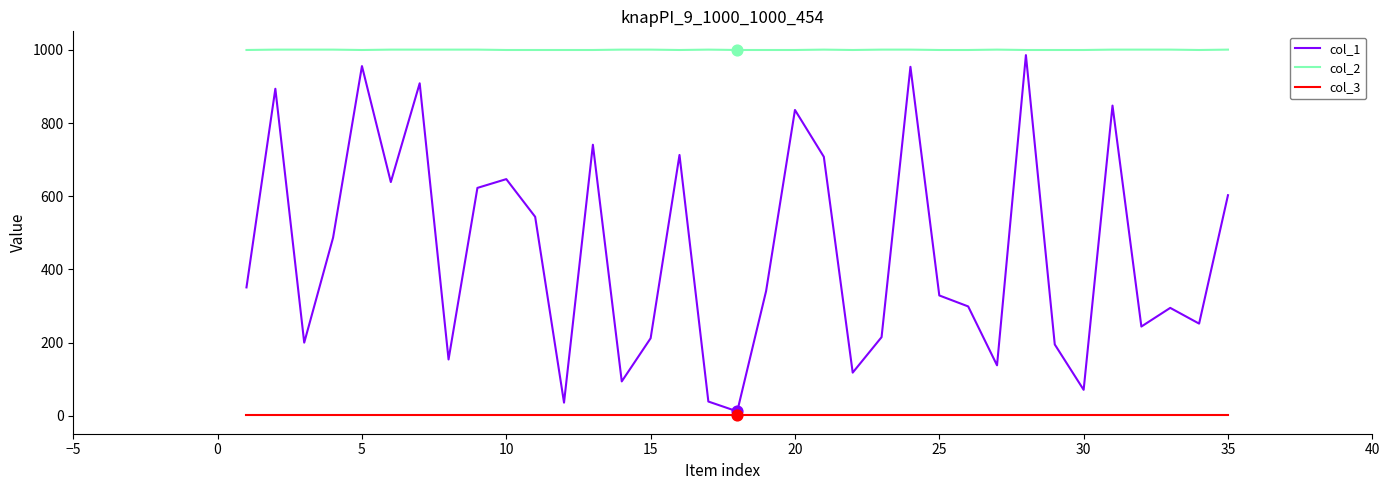

List the series in order of their overall mean, highest first.

col_2, col_1, col_3